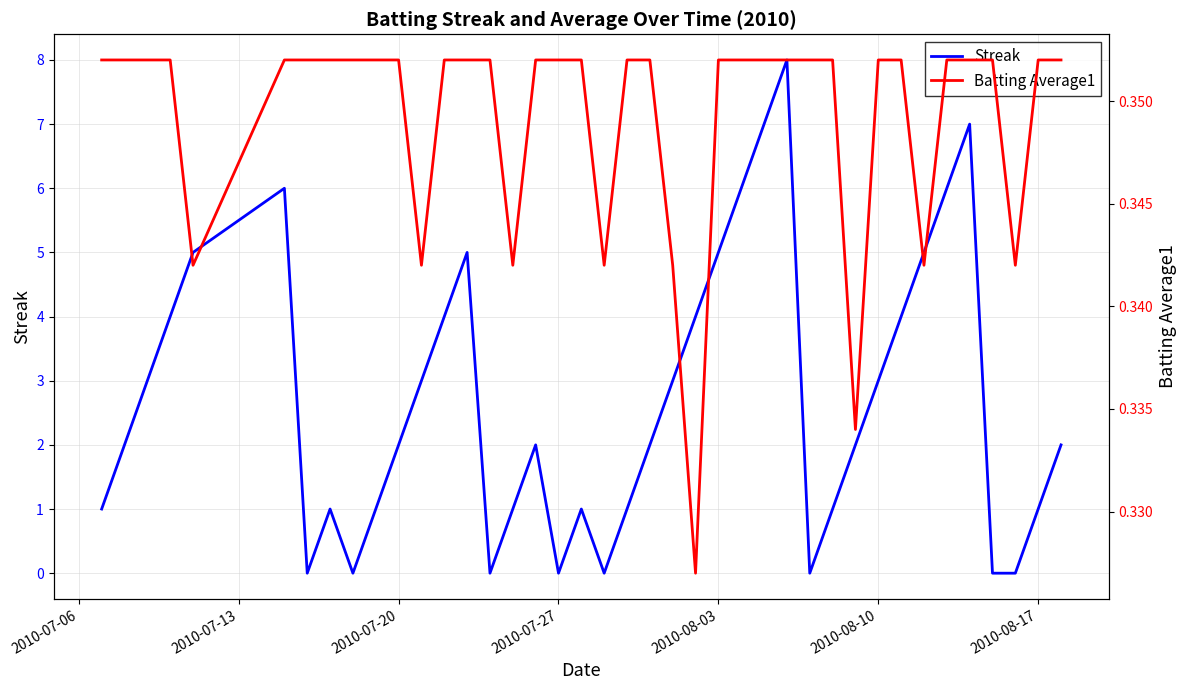

At how many categories does at least one series exceed 6?

3